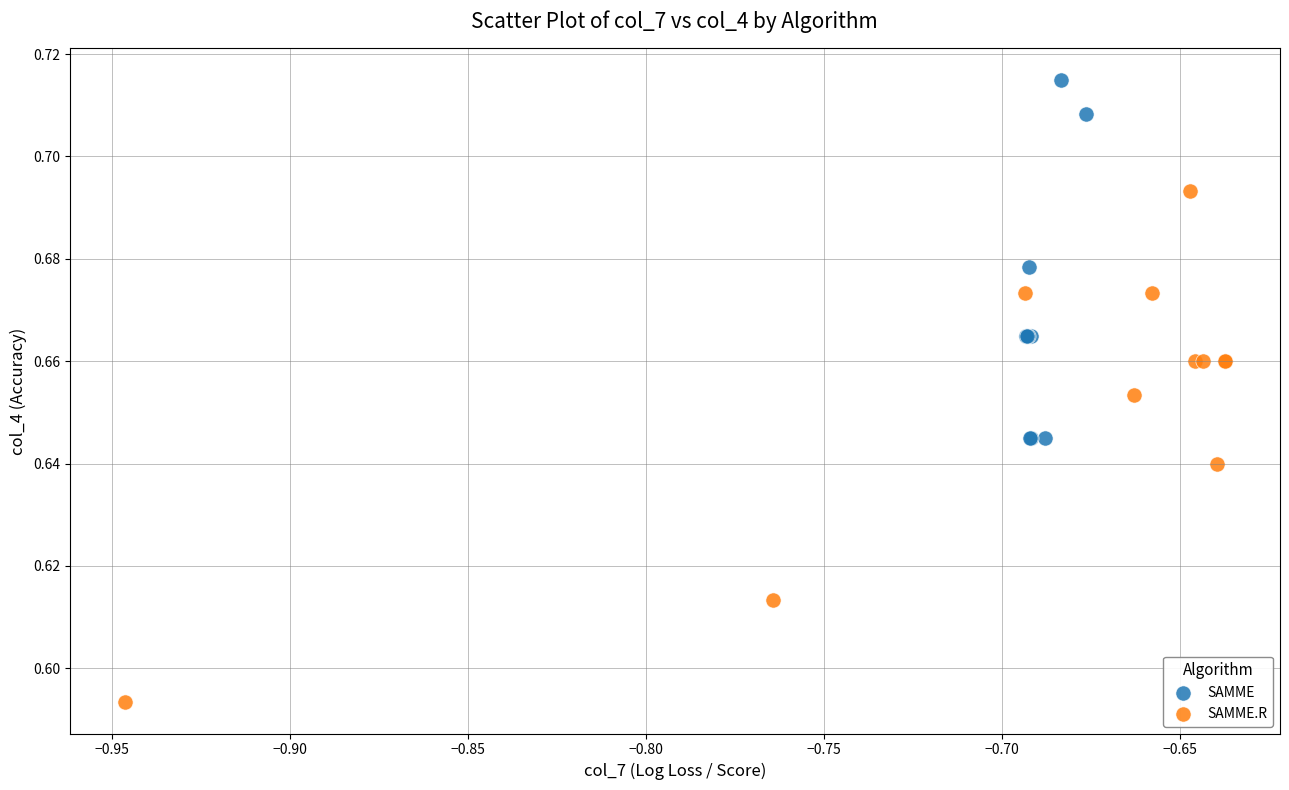

What are all the series names shown in the legend?

SAMME, SAMME.R